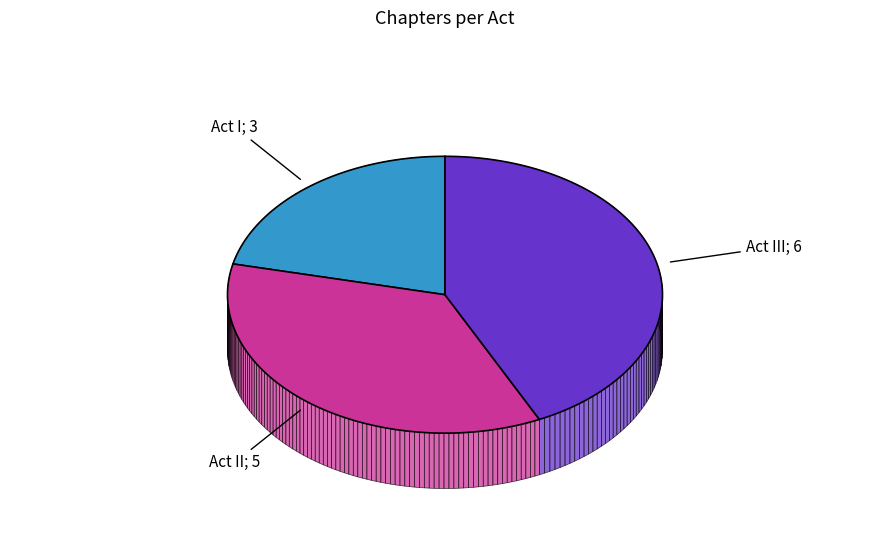

Is there a majority slice in this chart?

No